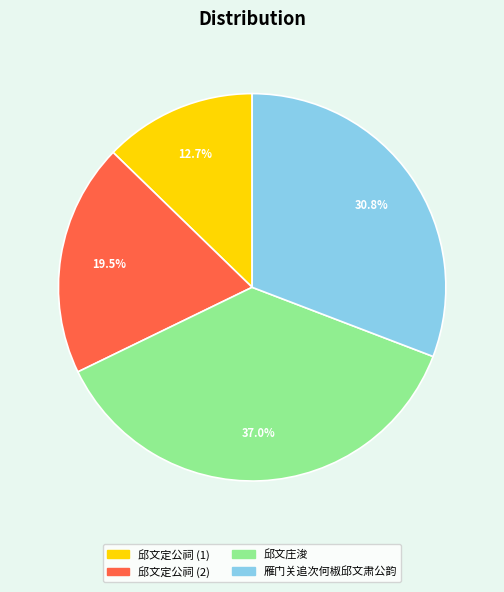

Does any single category account for the majority?

No